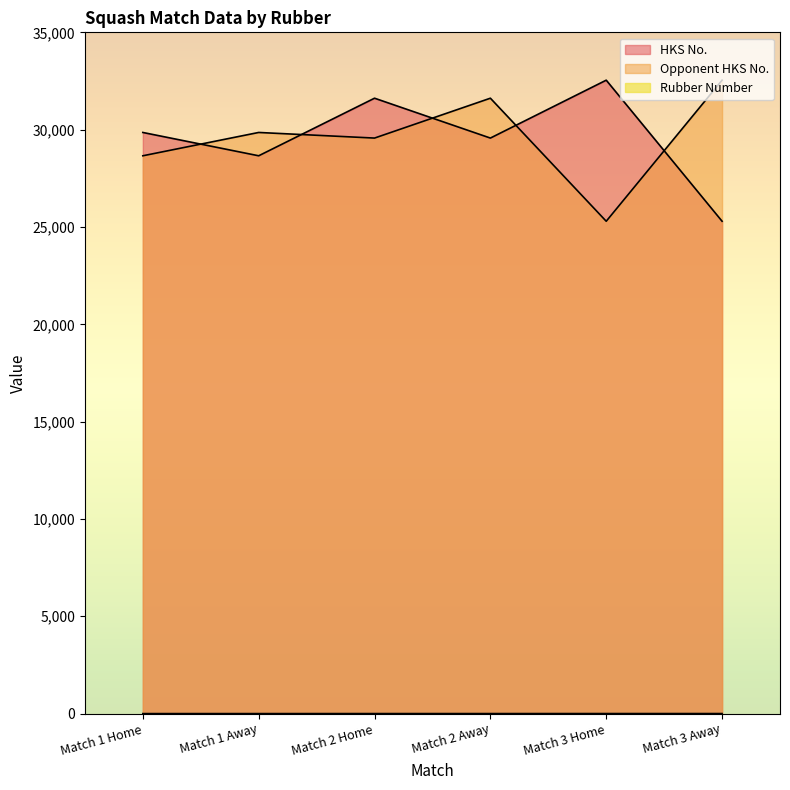

What is the smallest value displayed?

1